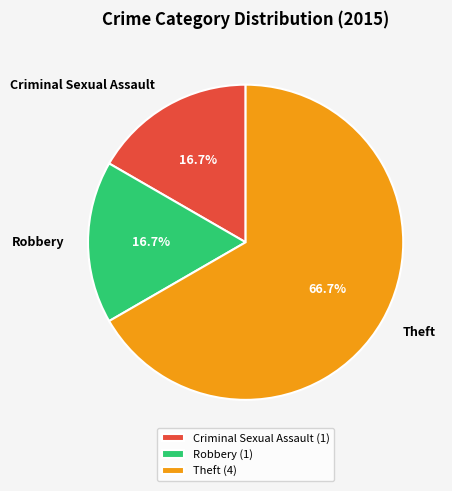

Which category has the biggest portion of the pie?

Theft